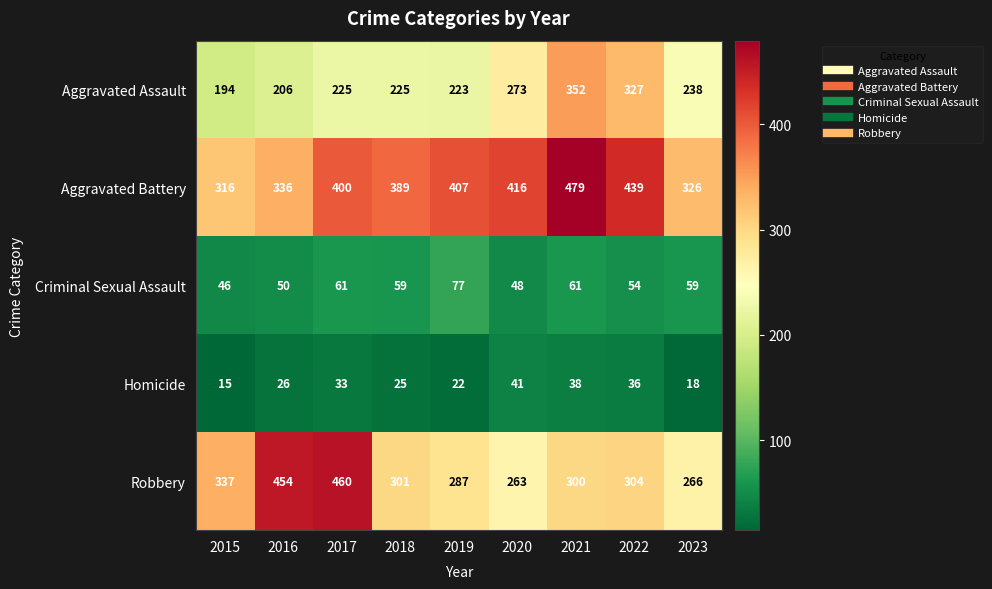

What is the total value across all series at 2016?

1072